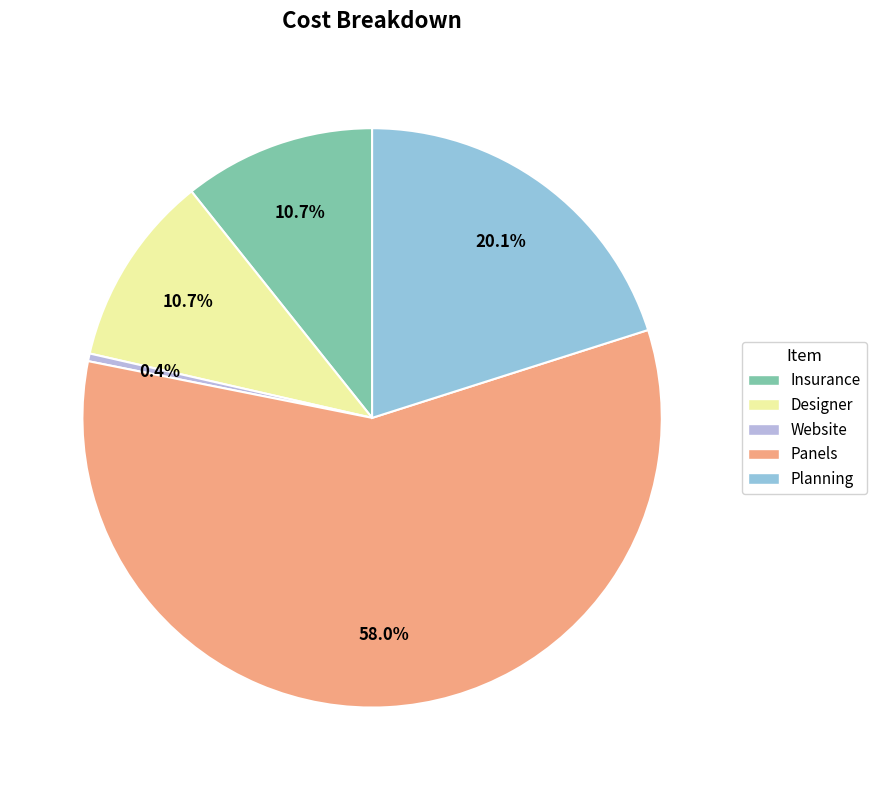

To the nearest percent, what is the difference between the Insurance and Planning slice percentages?

9%